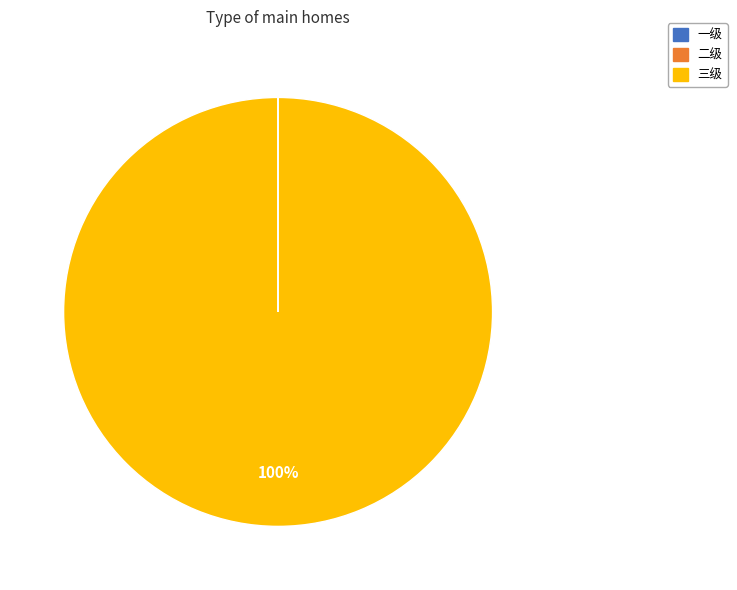

True or false: 三级 accounts for 93% of the total.

False